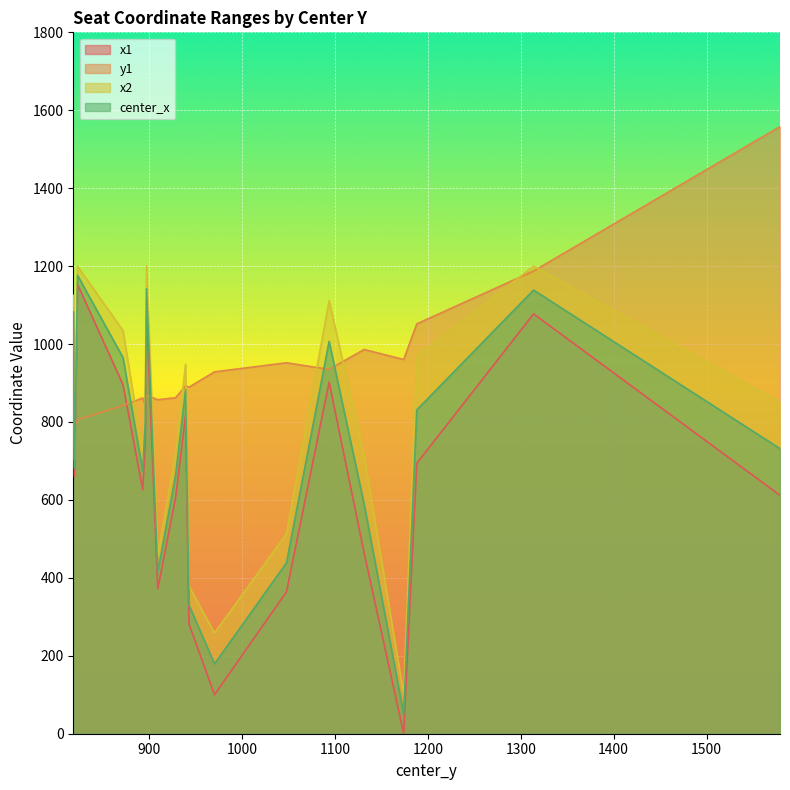

True or false: x2 and y1 intersect in this chart.

True